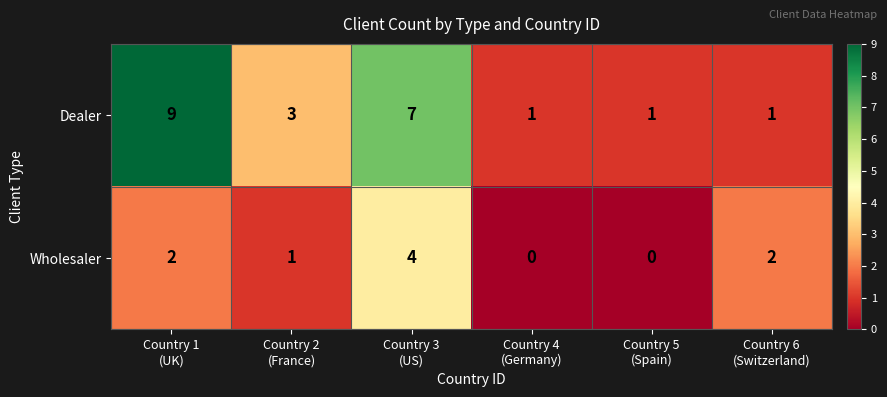

How many Wholesaler values are between 0 and 2?

5